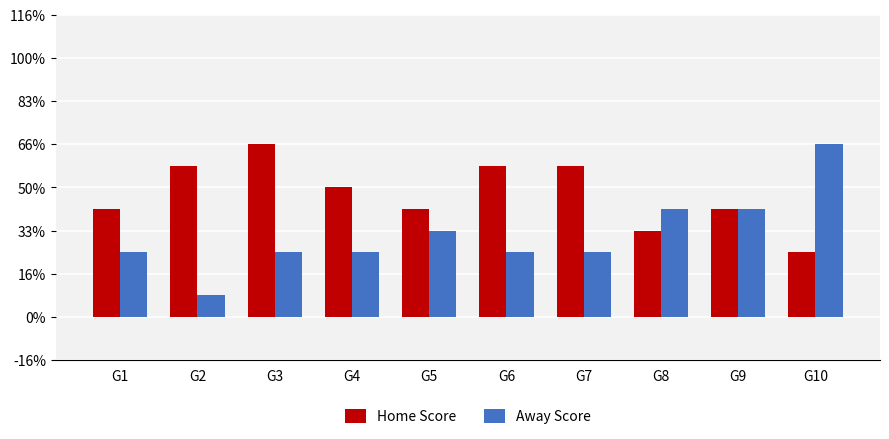

Between G5 and G10, which series saw the biggest shift?

Away Score